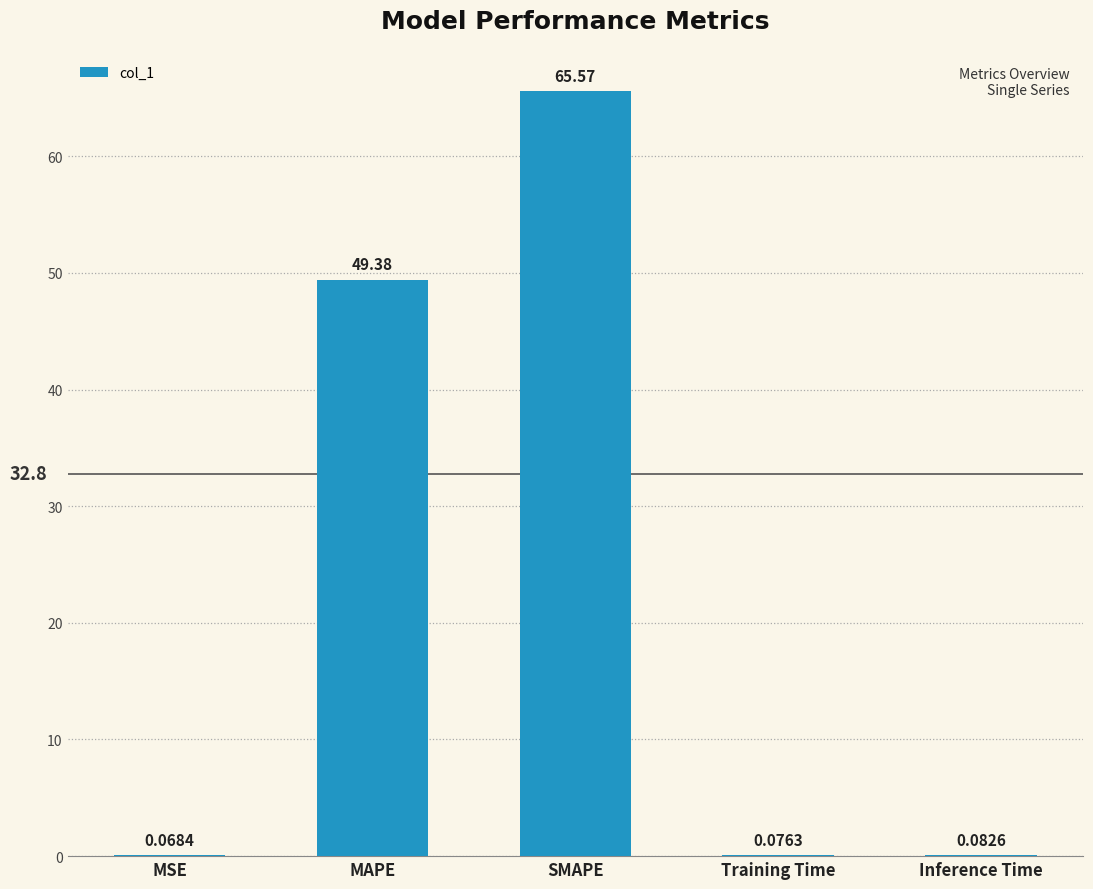

What is the sum of the values at SMAPE and Training Time?

65.6